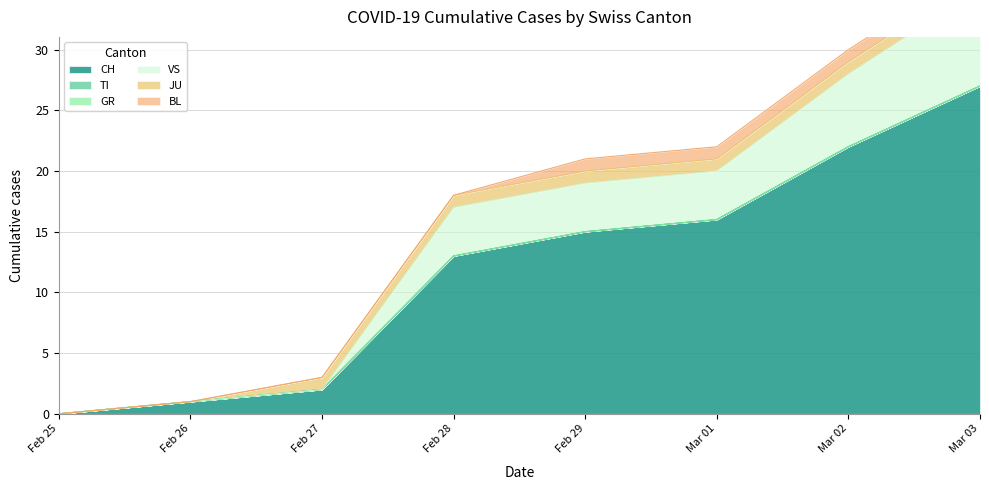

What are all the series names shown in the legend?

CH, TI, GR, VS, JU, BL